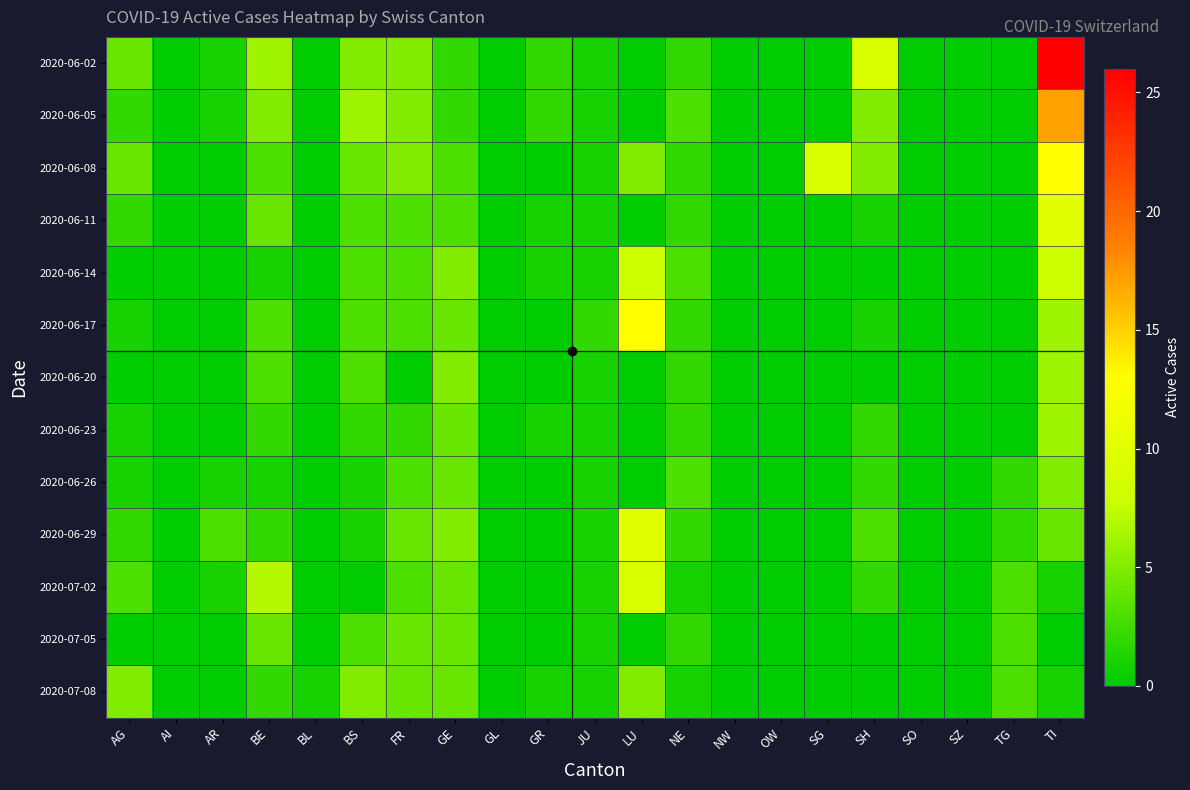

Which has a higher value, BS or BE?

BE